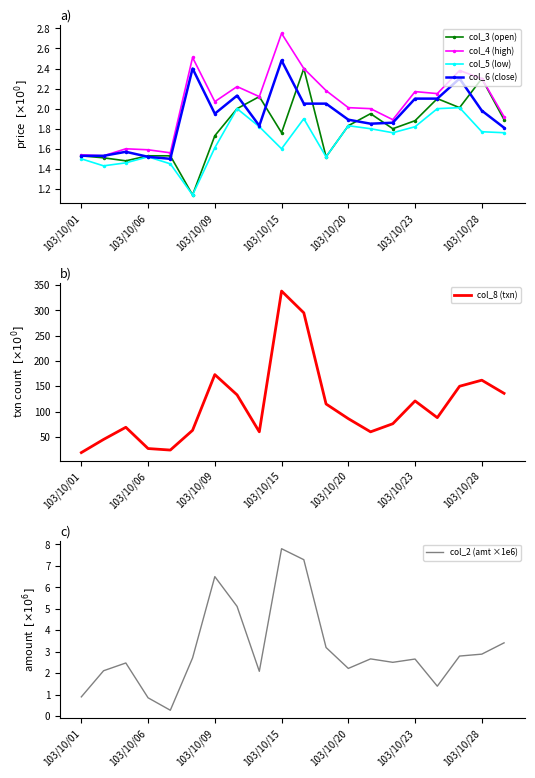

Does the chart display data point markers on the line(s)?

No